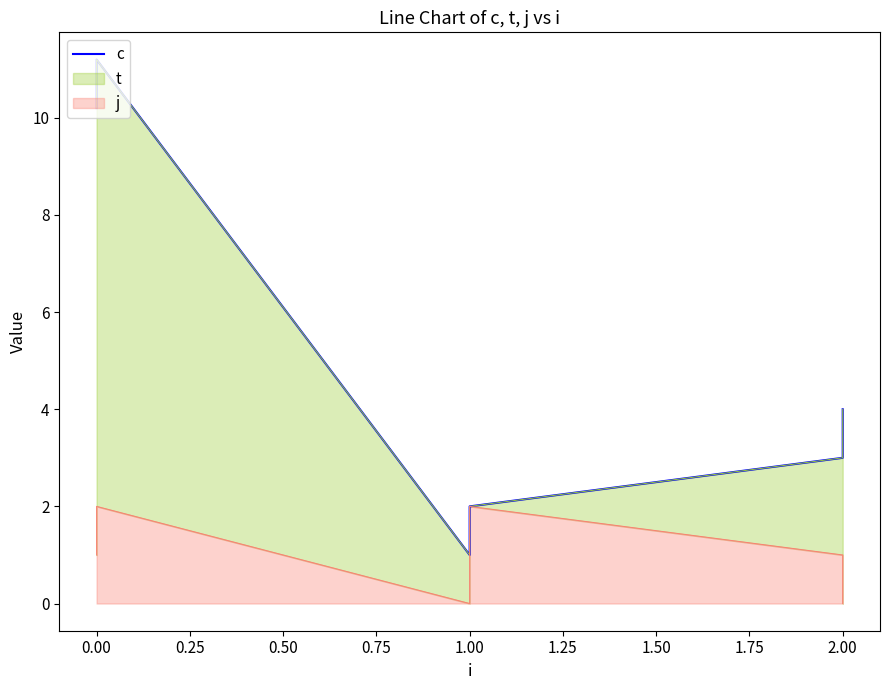

What is the maximum value shown in the chart?

11.2